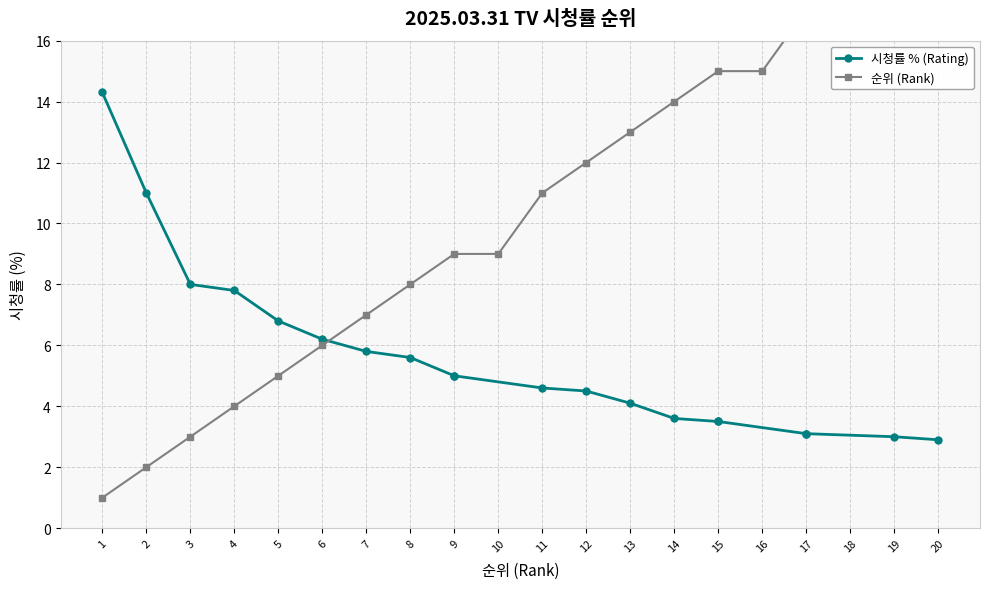

The 시청률 % (Rating) series shows 4.5 at 12. True or false?

True